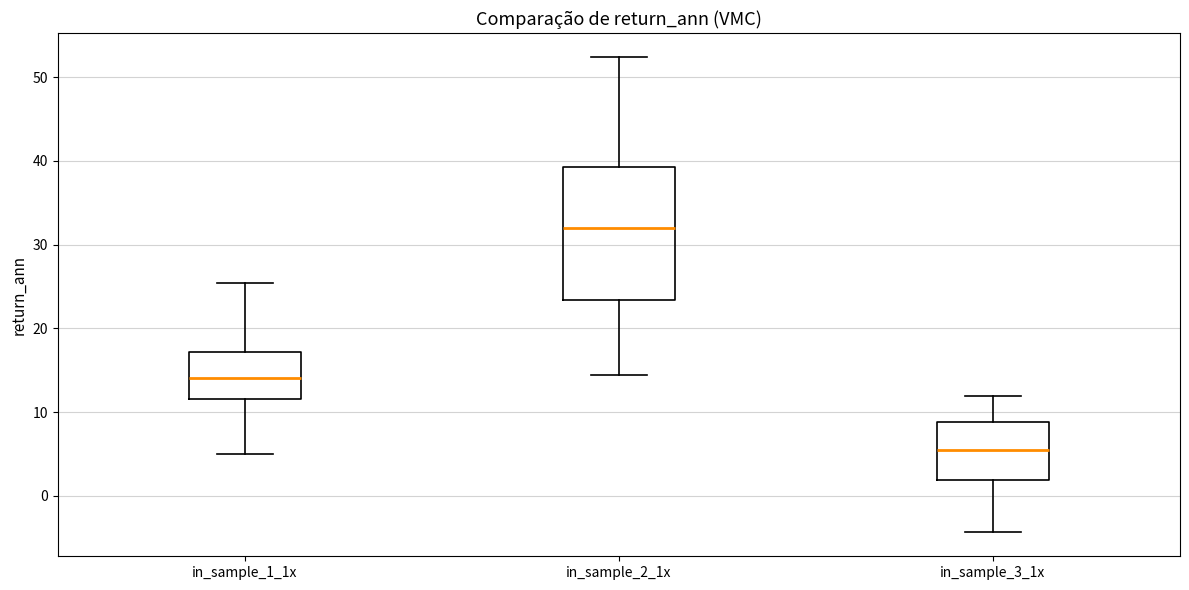

Reading left to right, read every box against the y-axis: the position of its median line, the range the box covers, and the ends of its whiskers. The values are not printed on the chart, so give them approximately, as read against the axis.

in_sample_1_1x: median 14, box 12 to 17, whiskers 5 to 25
in_sample_2_1x: median 32, box 23 to 39, whiskers 14 to 52
in_sample_3_1x: median 6, box 2 to 9, whiskers -4 to 12